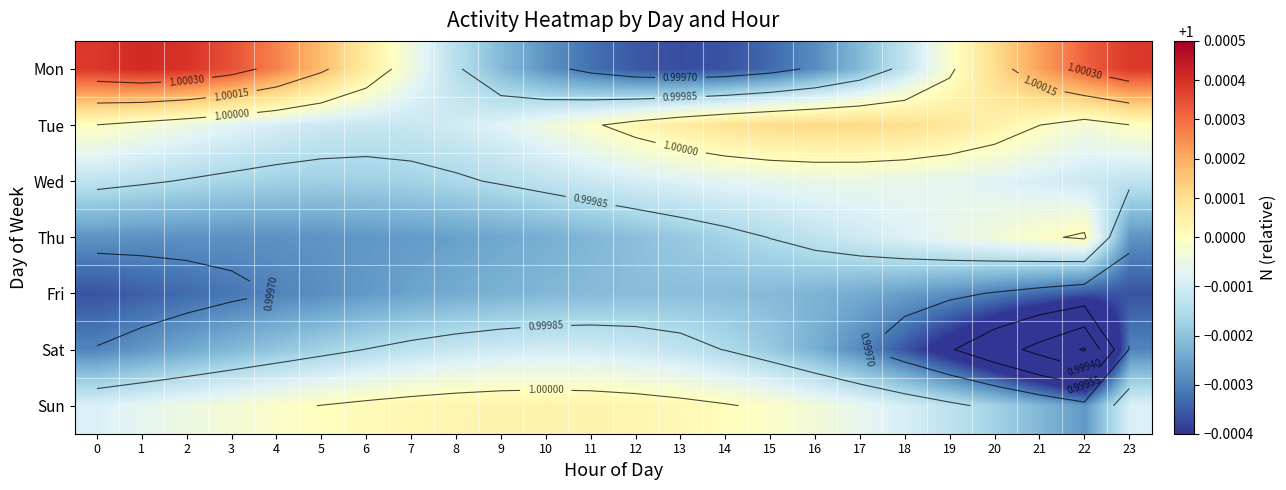

At 11, list the series in order from smallest to largest.

Mon, Thu, Fri, Wed, Sat, Tue, Sun